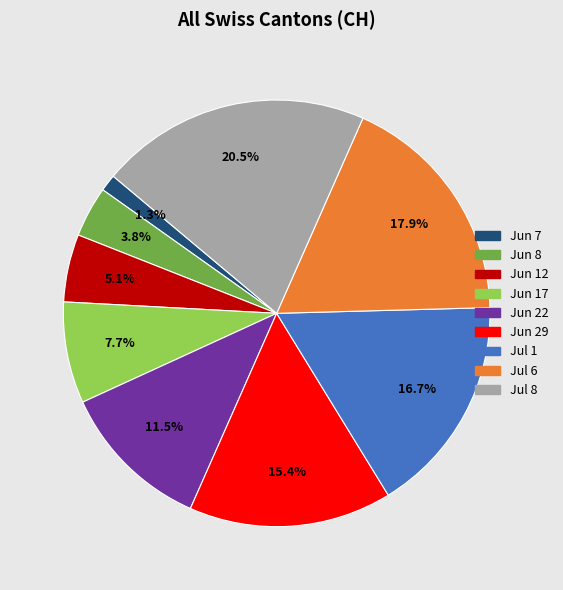

What is the largest slice in the pie chart?

Jul 8